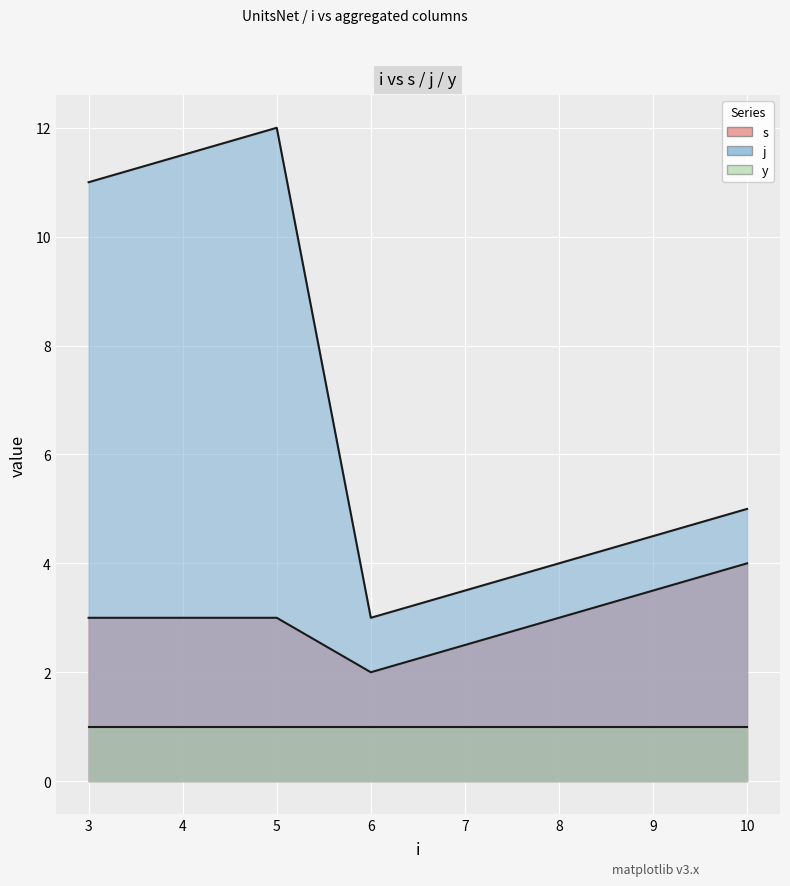

Where does the j series first go above 11?

5